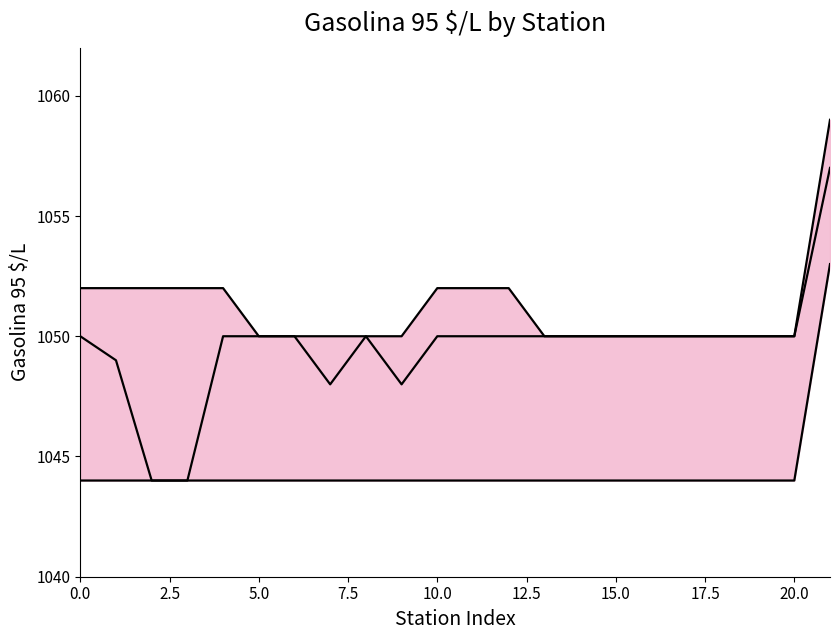

Reading left to right, list all the values displayed in this chart.

upper bound: 1052	1052	1052	1052	1052	1050	1050	1050	1050	1050	1052	1052	1052	1050	1050	1050	1050	1050	1050	1050	1050	1059
mid: 1050	1049	1044	1044	1050	1050	1050	1048	1050	1048	1050	1050	1050	1050	1050	1050	1050	1050	1050	1050	1050	1057
lower bound: 1044	1044	1044	1044	1044	1044	1044	1044	1044	1044	1044	1044	1044	1044	1044	1044	1044	1044	1044	1044	1044	1053